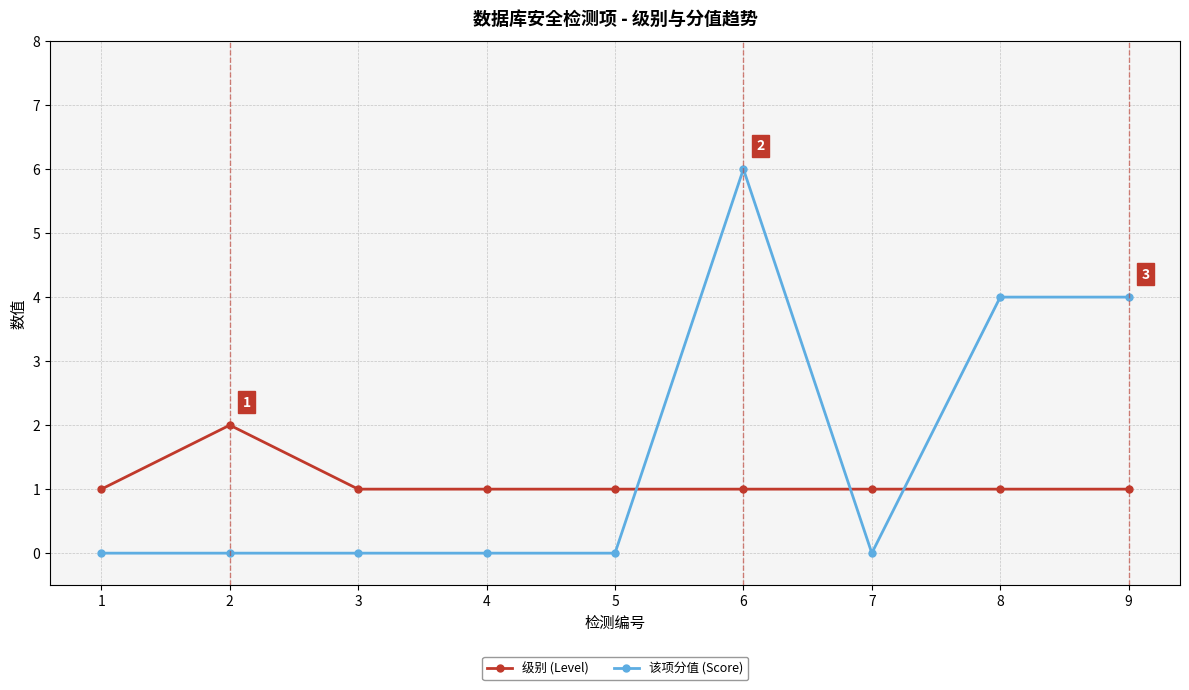

What are all the series names shown in the legend?

级别 (Level), 该项分值 (Score)